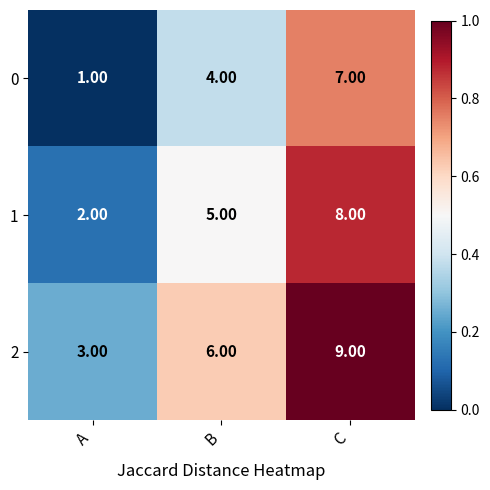

Where is 1 nearest to the value 5?

B